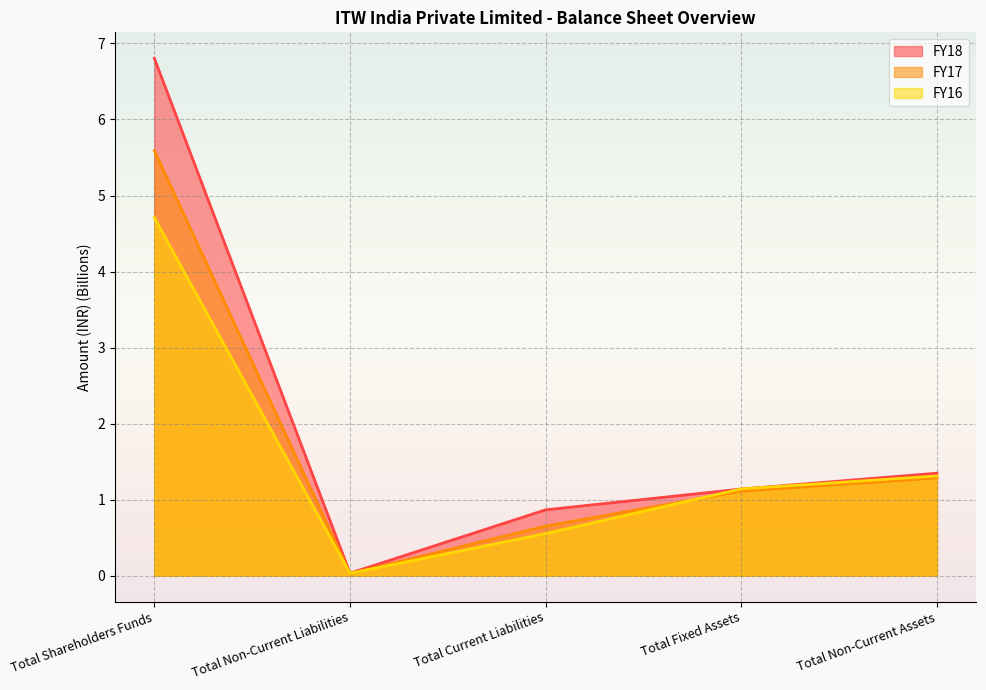

What is the difference between the FY18 values at Total Current Liabilities and Total Non-Current Liabilities?

0.8